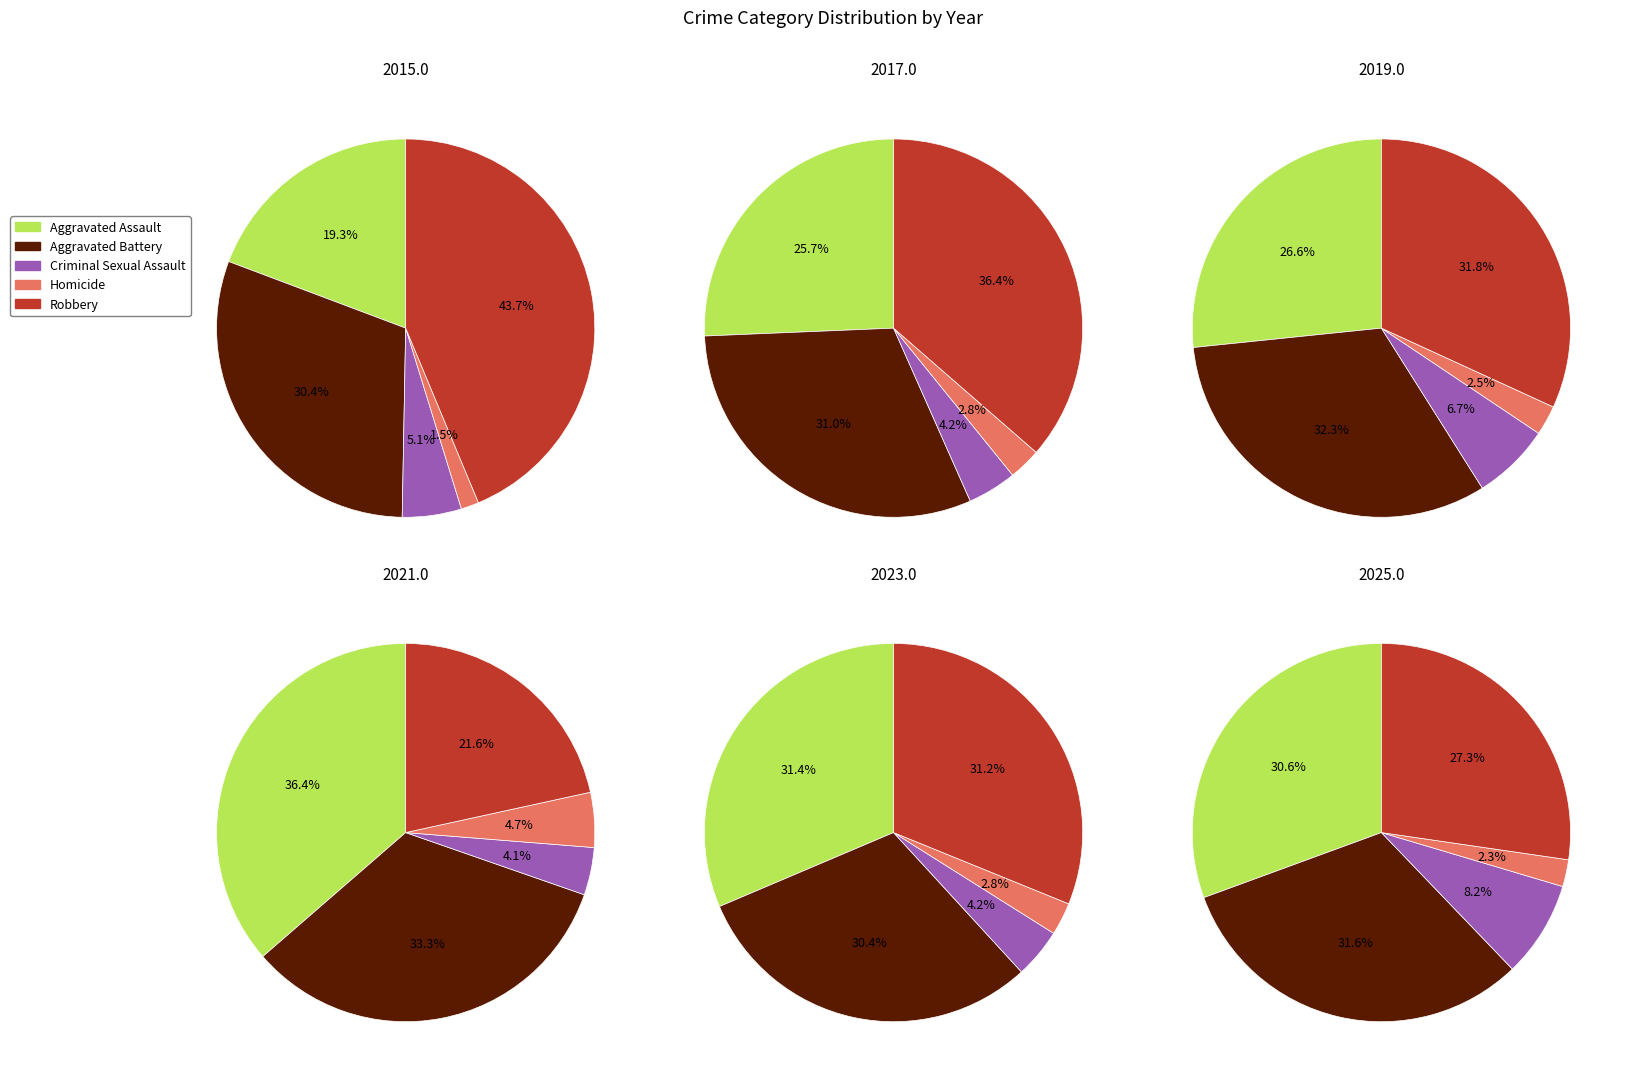

To the nearest percent, what is the combined percentage of 4 and 2?

17%